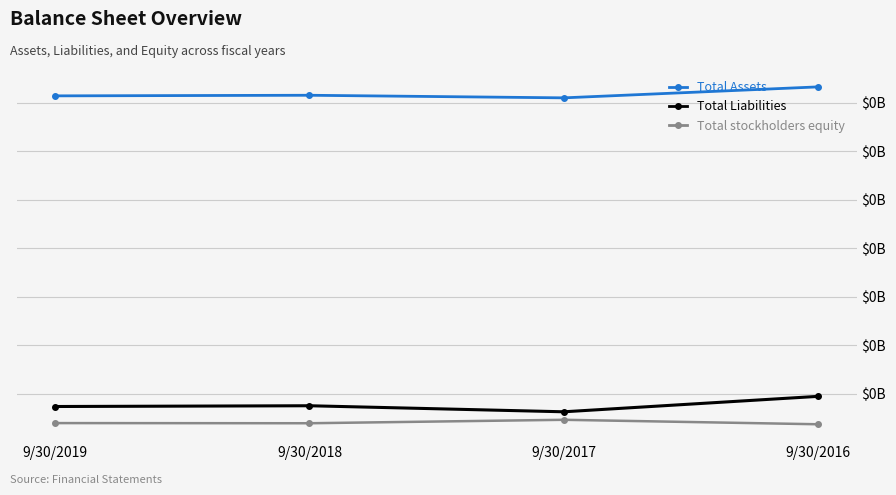

True or false: Total Liabilities has more than 1 interior local peaks.

False